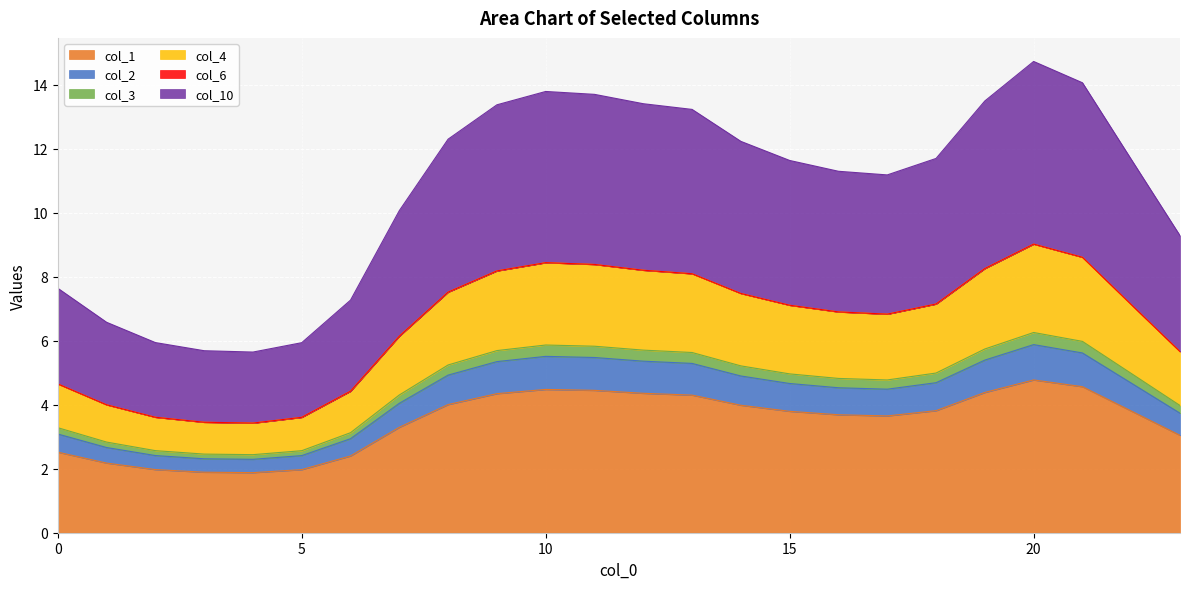

How many interior local peaks does the col_10 series have?

2